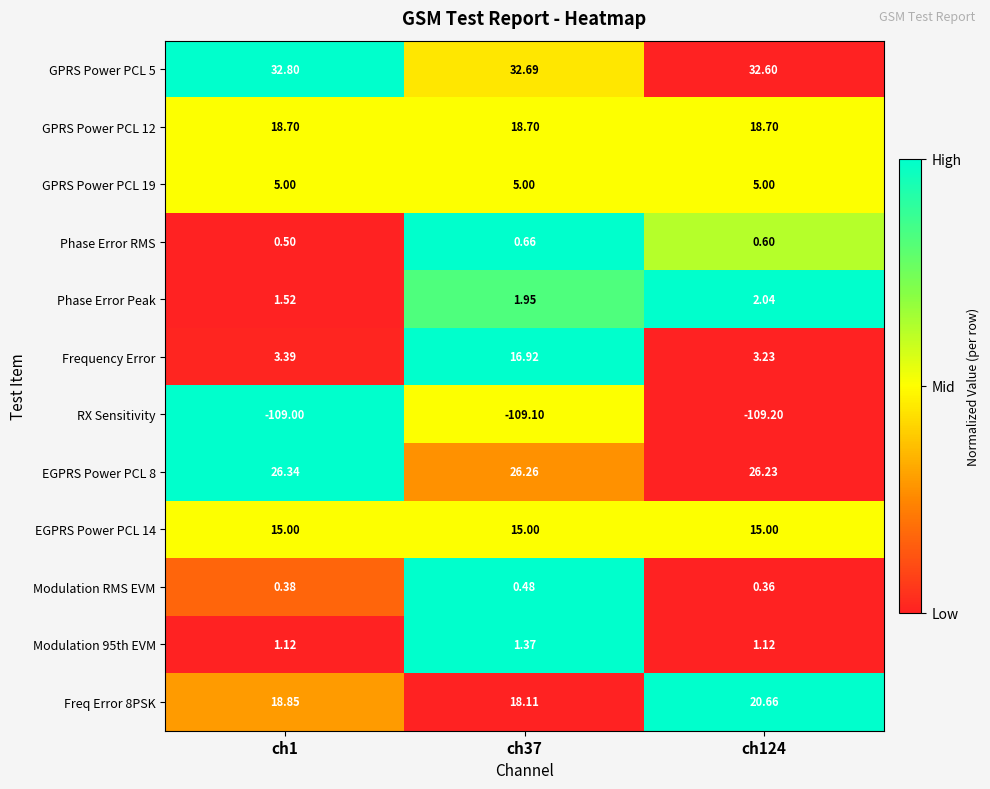

Between ch1 and ch37, which series saw the biggest shift?

Frequency Error